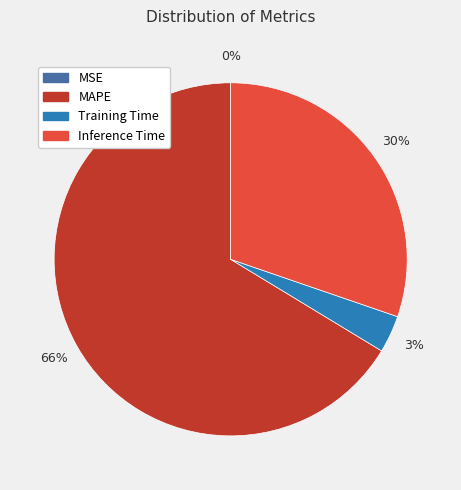

To the nearest percent, what is the average slice percentage?

25%